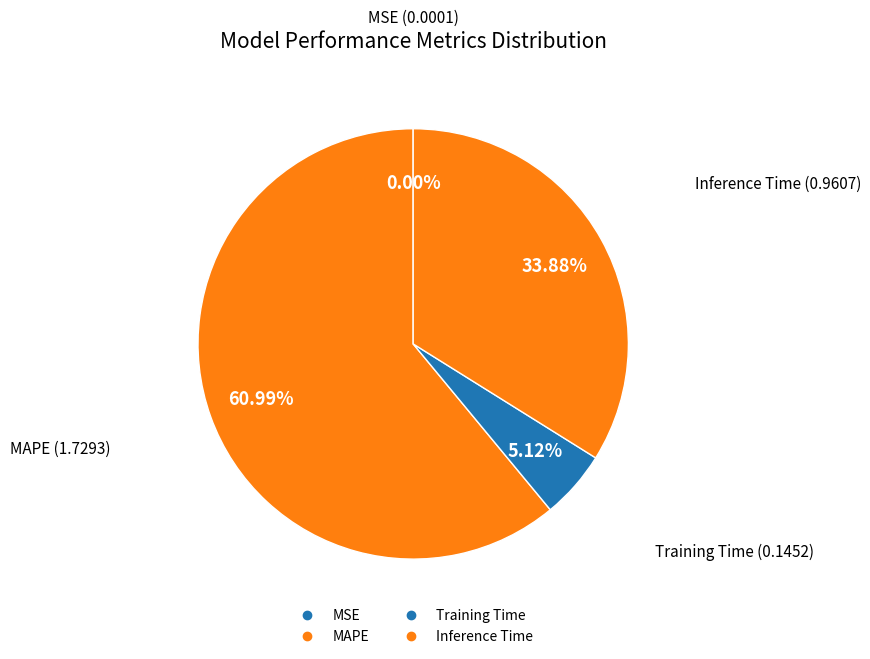

To the nearest percent, what is the difference between the MSE and Inference Time slice percentages?

34%